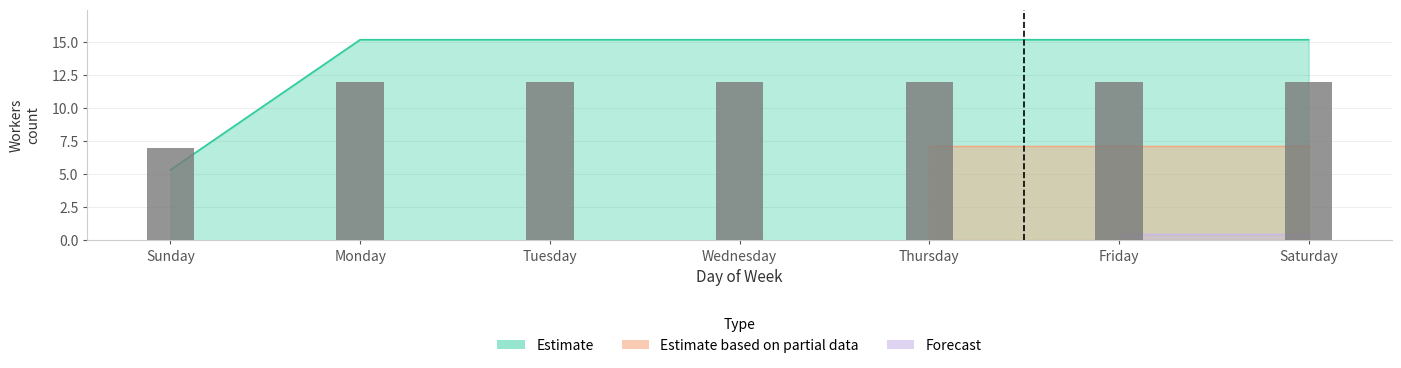

Read the value at Saturday.

12